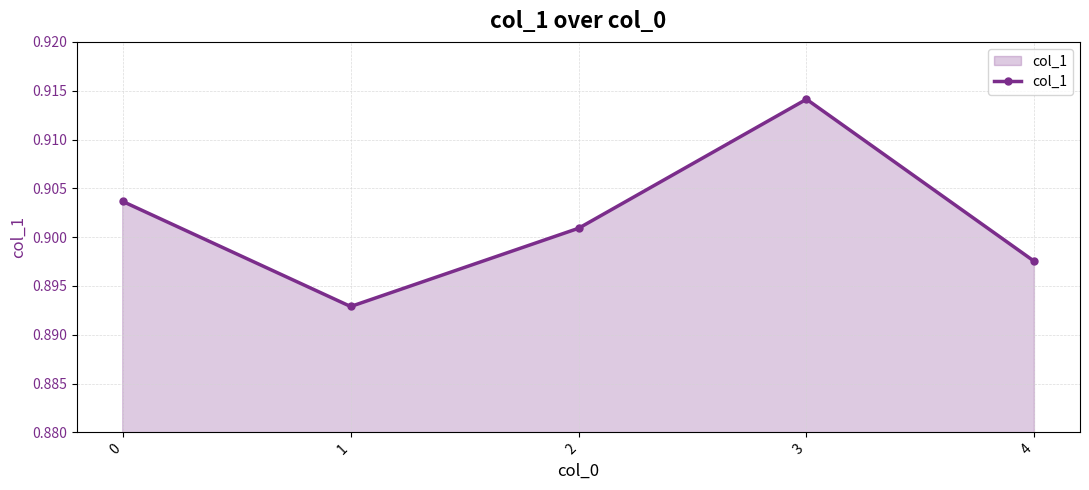

How many points are lower than both their immediate neighbors (excluding endpoints)?

1